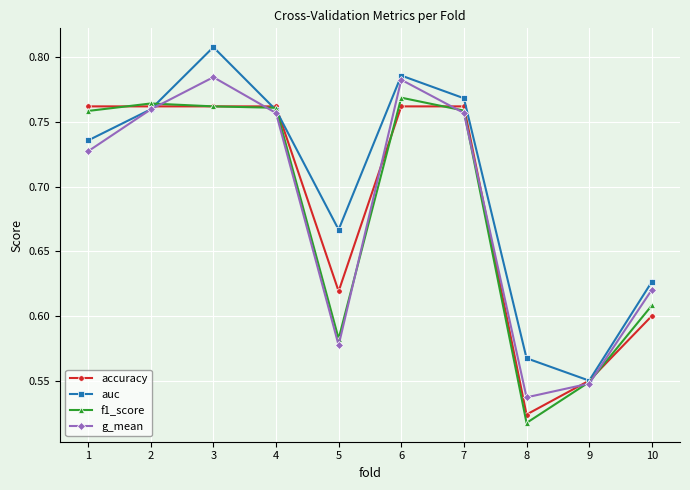

Which category has the lowest value in the f1_score series?

8